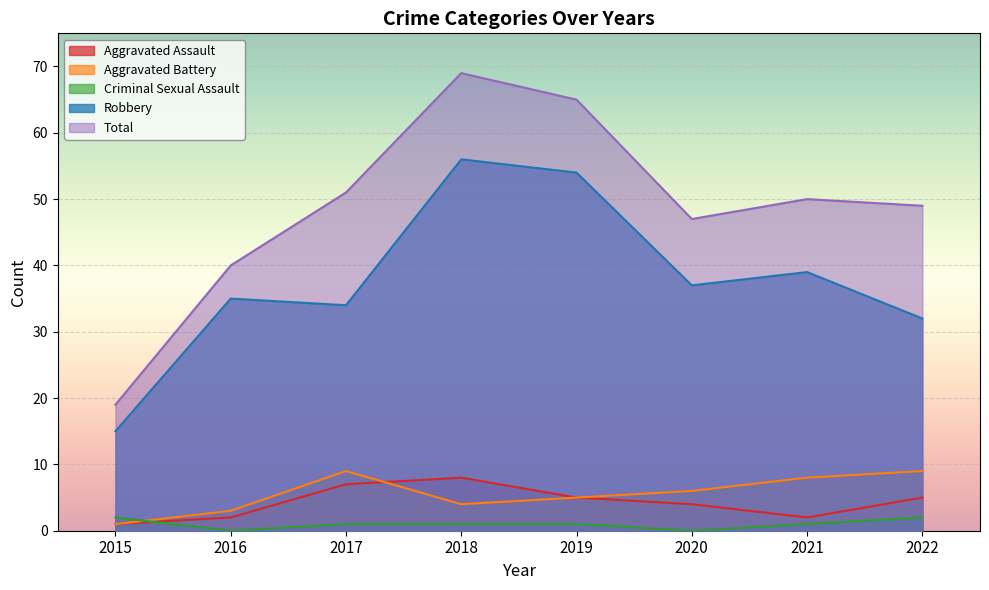

True or false: Robbery and Aggravated Battery cross at least once.

False